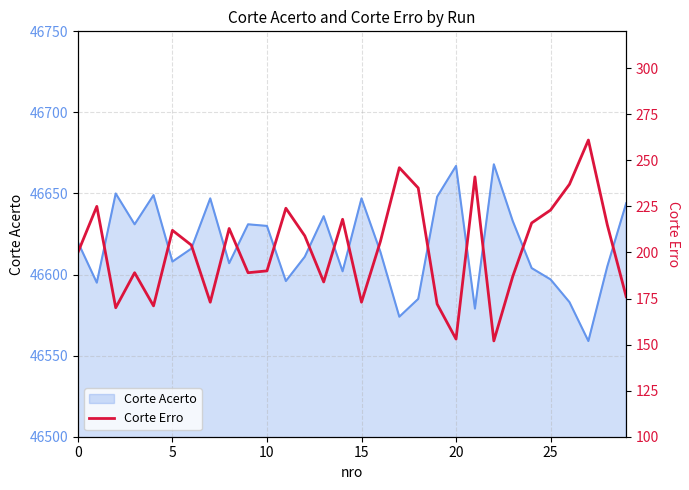

The chart shows a value of 66 at 15. True or false?

False